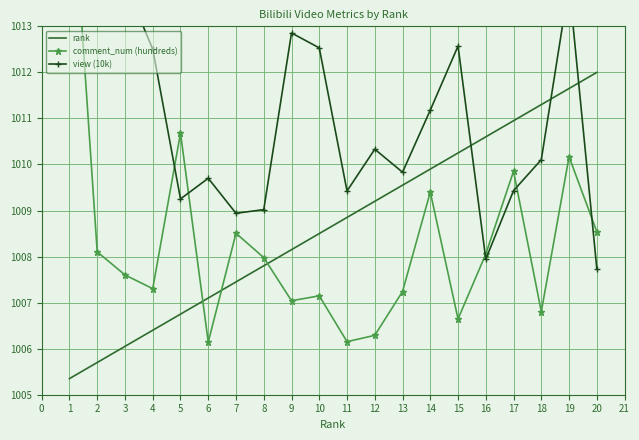

What is the maximum value for rank?

1012.0